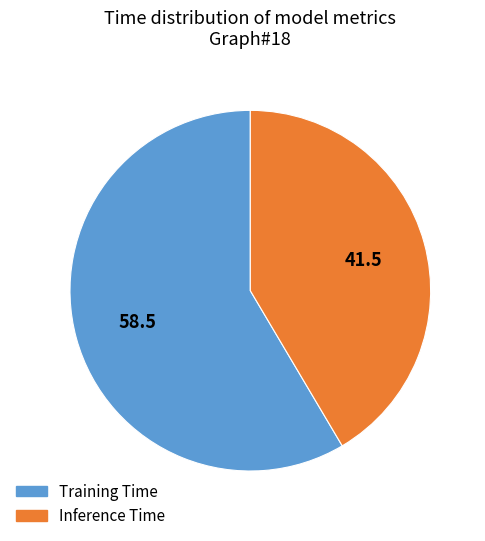

True or false: Inference Time accounts for 28% of the total.

False